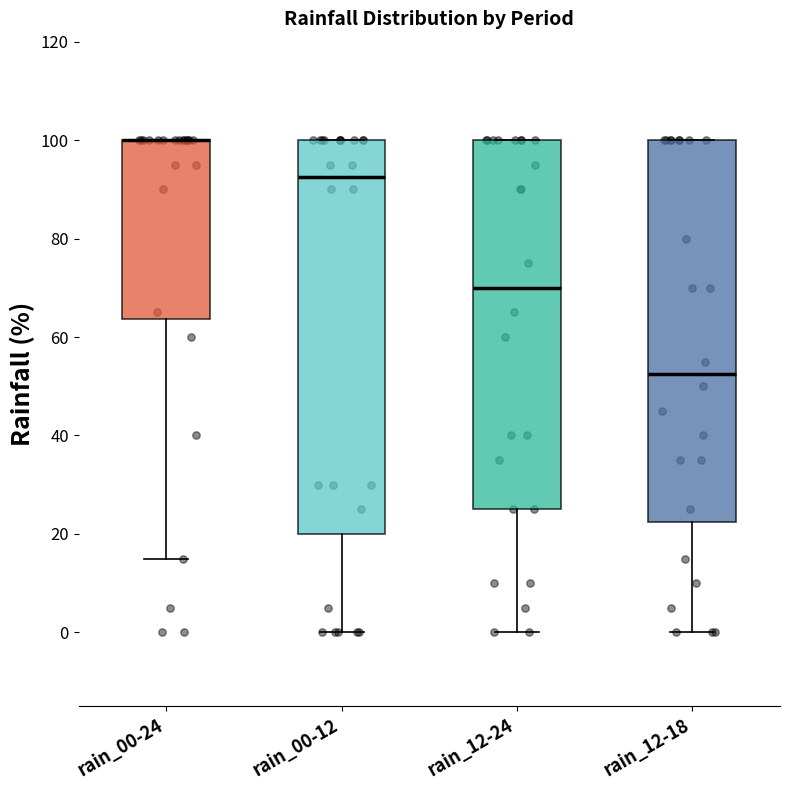

Reading left to right, read every box against the y-axis: the position of its median line, the range the box covers, and the ends of its whiskers. The values are not printed on the chart, so give them approximately, as read against the axis.

rain_00-24: median 100 (drawn on the box's upper edge), box 64 to 100, whiskers 16 to 100
rain_00-12: median 92, box 20 to 100, whiskers 0 to 100
rain_12-24: median 70, box 26 to 100, whiskers 0 to 100
rain_12-18: median 52, box 22 to 100, whiskers 0 to 100